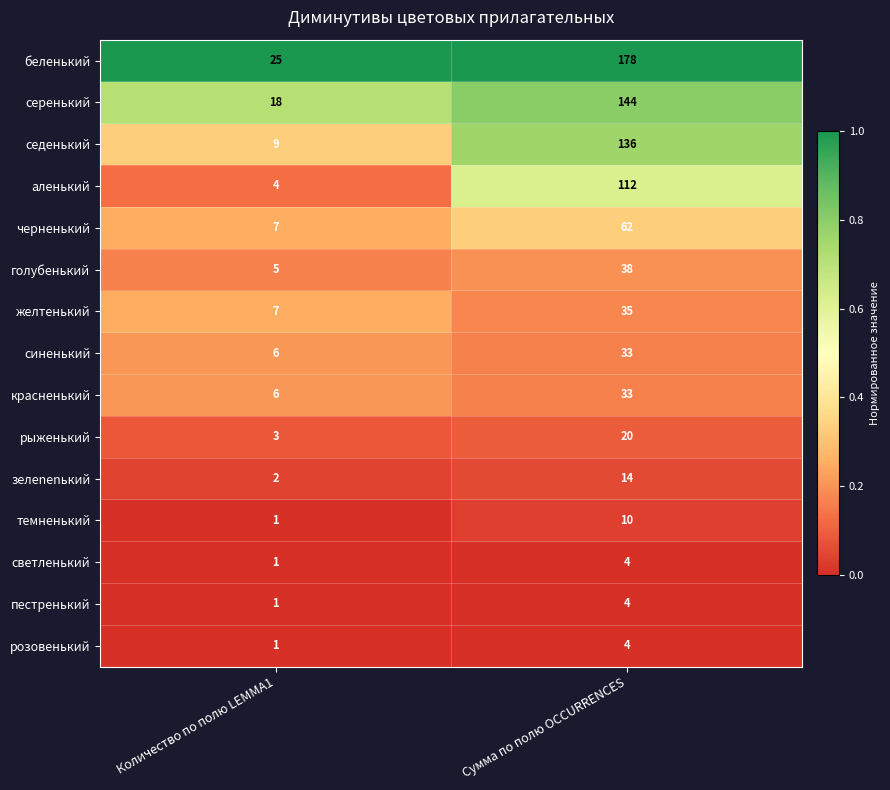

Where is красненький nearest to the value 19?

Количество по полю LEMMA1